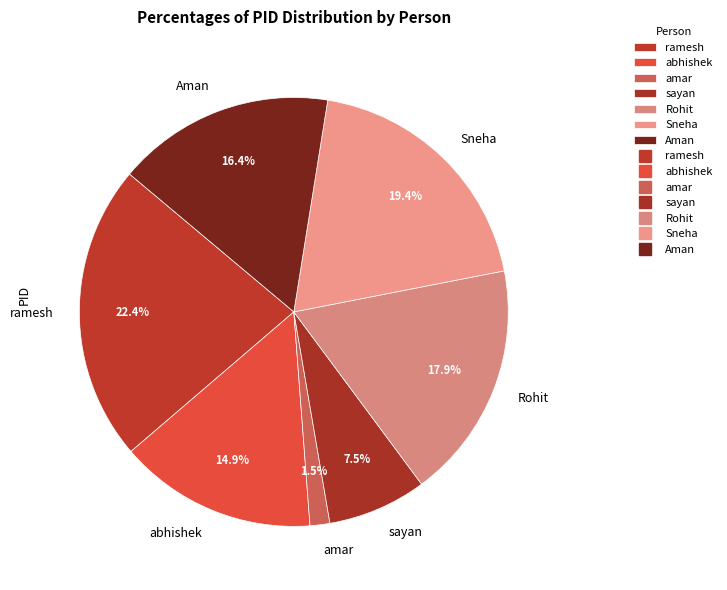

Does any single category account for the majority?

No